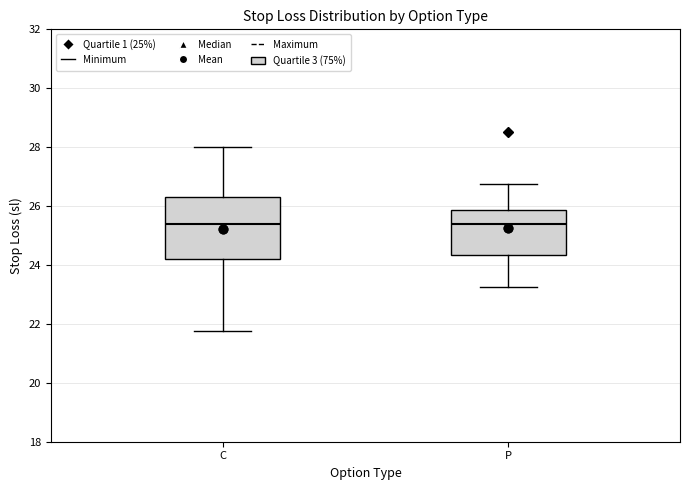

Reading left to right, transcribe this box plot: for each box, give where its median line is, the range the box spans, and where its two whiskers end, as read against the y-axis. The values are not printed on the chart, so give them approximately, as read against the axis.

C: median 25.4, box 24.2 to 26.4, whiskers 21.8 to 28.0
P: median 25.4, box 24.4 to 25.8, whiskers 23.2 to 26.8